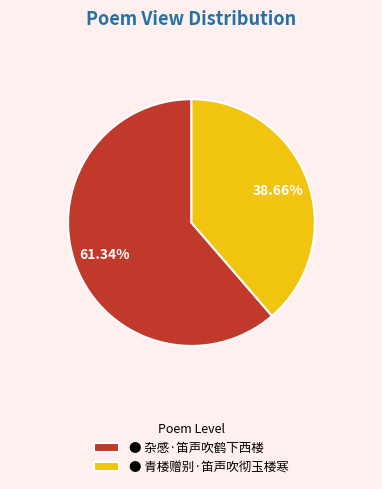

Combined, do ● 杂感·笛声吹鹤下西楼 and ● 青楼赠别·笛声吹彻玉楼寒 account for over 50%?

Yes